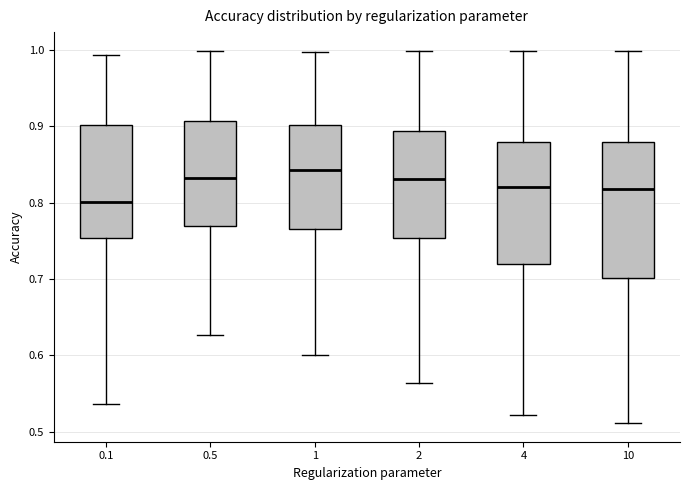

Where does the median line of the box at x = 0.5 sit on the y-axis? The values are not printed on the chart, so give them approximately, as read against the axis.

0.83